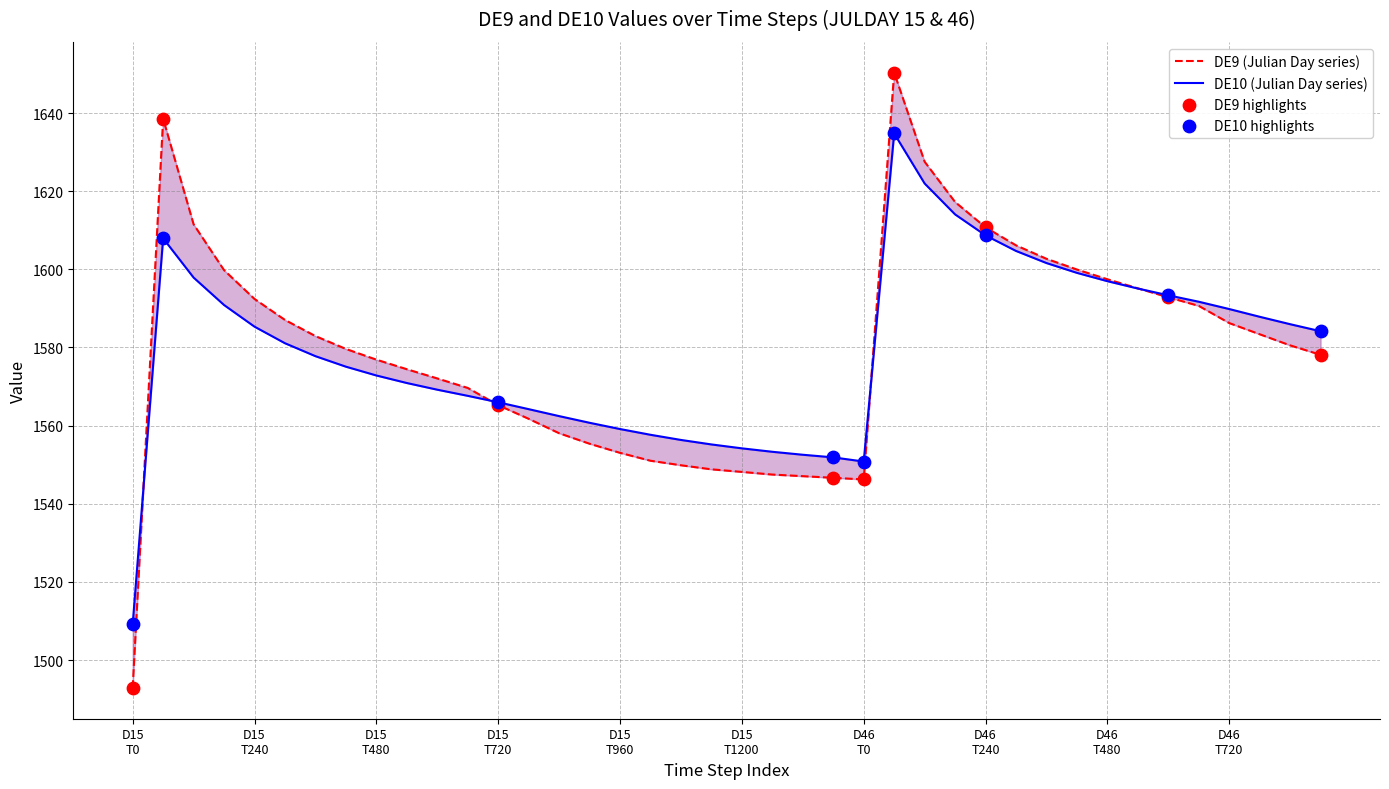

What is the total value across all series at 34?

3186.2